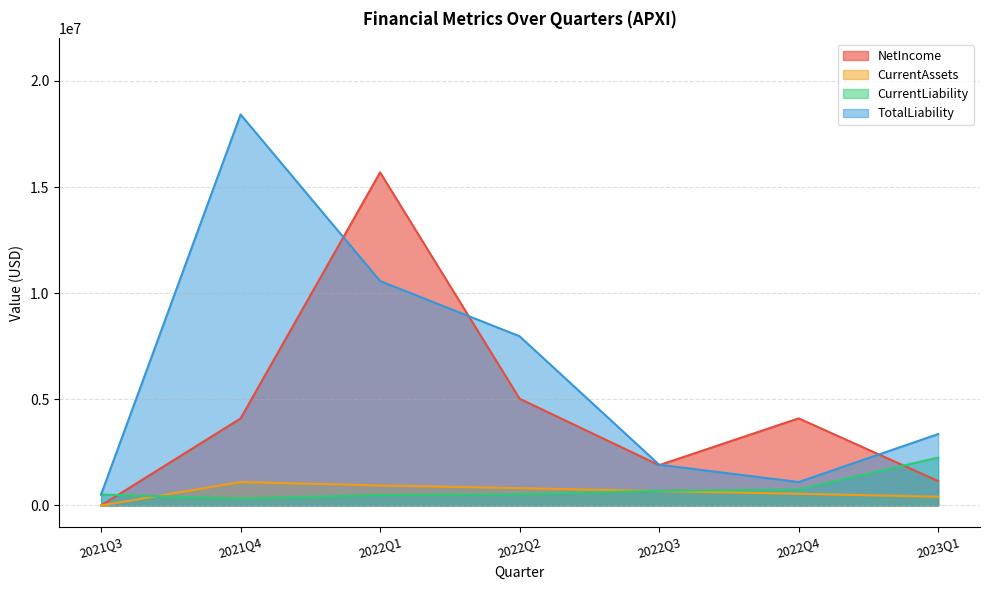

What is the total value across all series at 2022Q4?

6508424